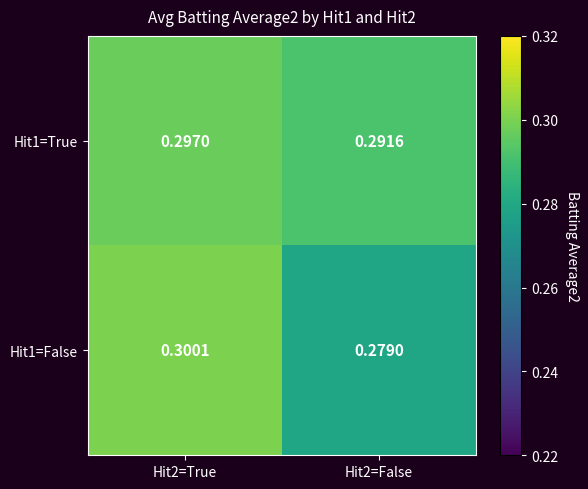

Rank the series by their average value, from highest to lowest.

Hit1=True, Hit1=False